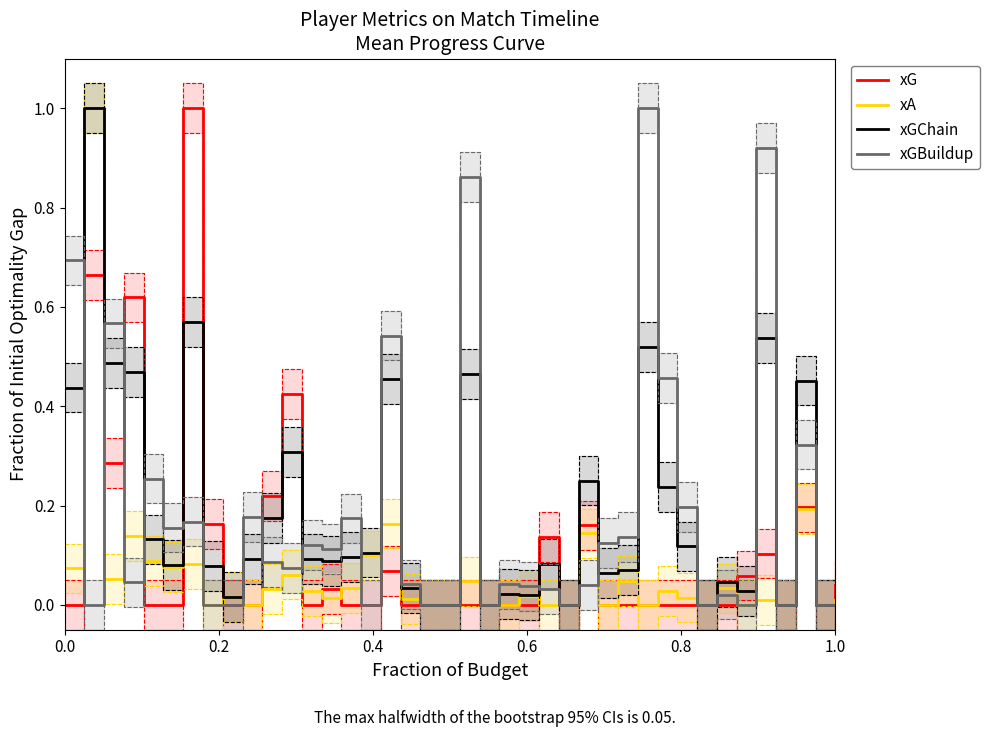

The value of xA at 1.0 is 0.0. True or false?

True